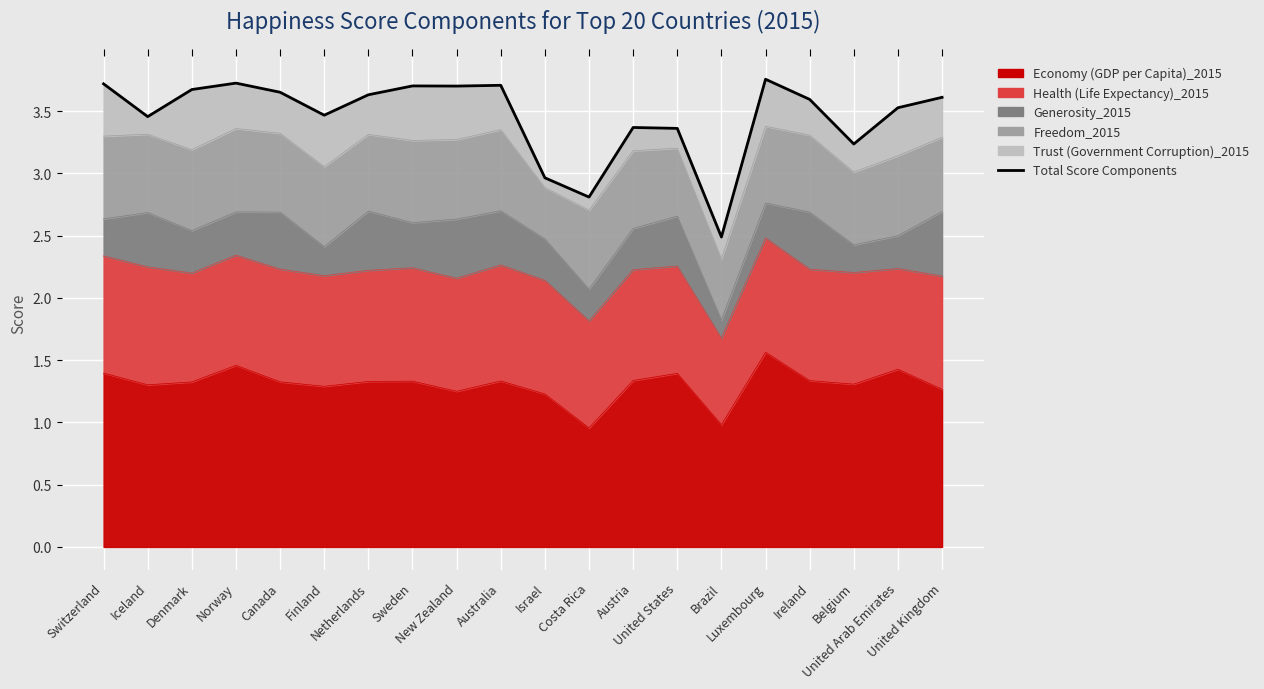

What is the ratio of the value at Ireland to the value at Netherlands?

1.0